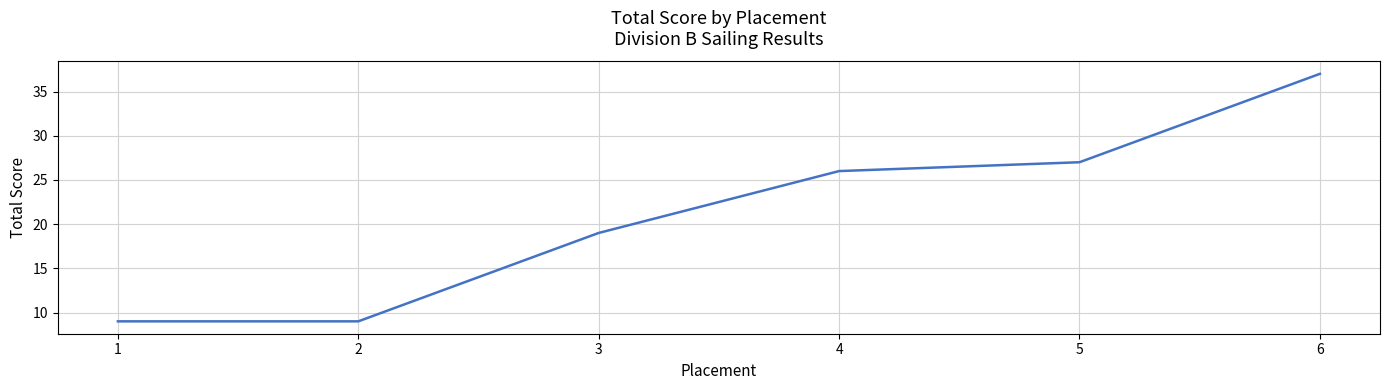

True or false: the data has more than 0 interior local peaks.

False